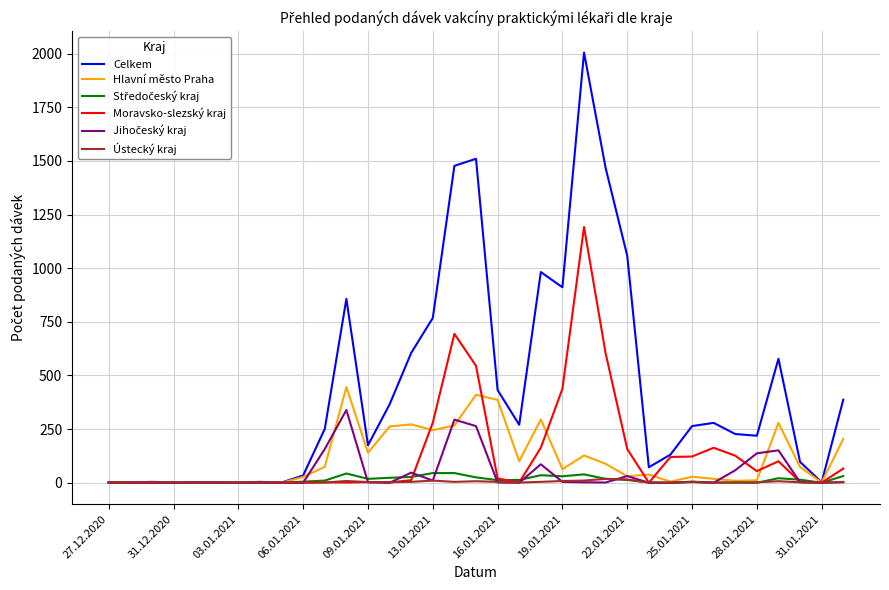

What is the greatest value displayed?

2005